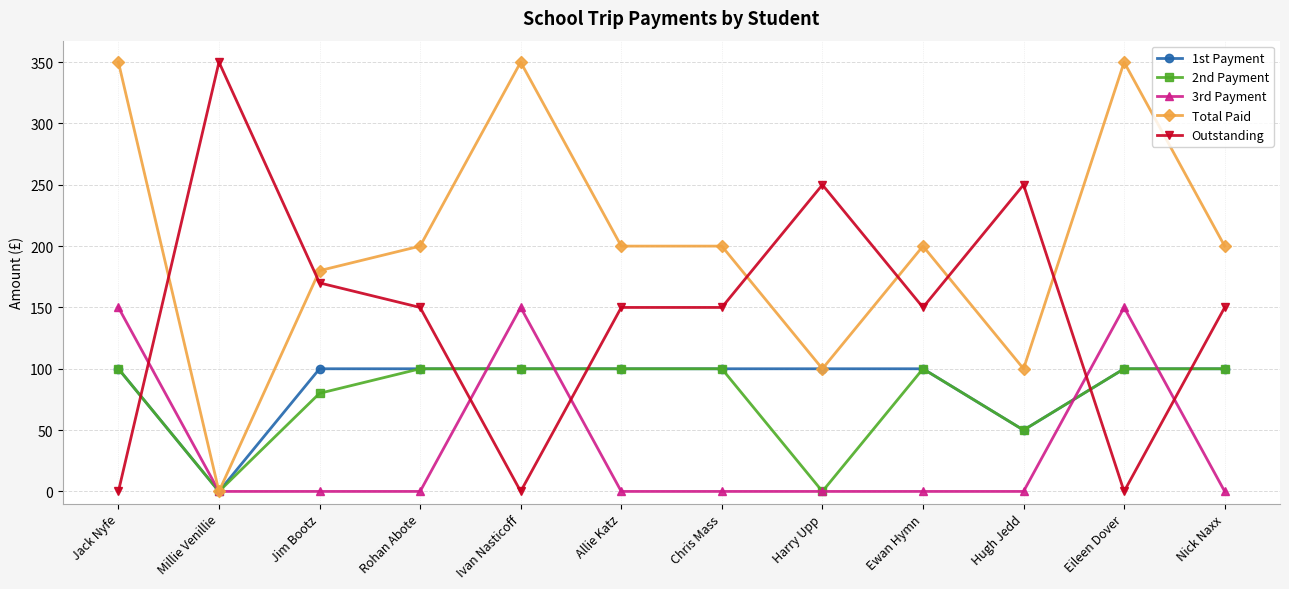

What is the total value across all series at Nick Naxx?

550